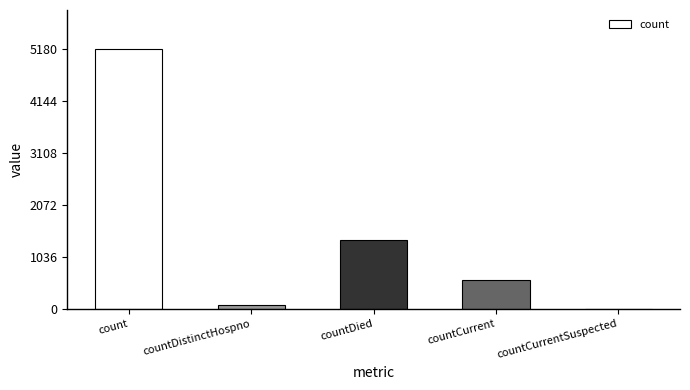

What is the greatest value displayed?

5180